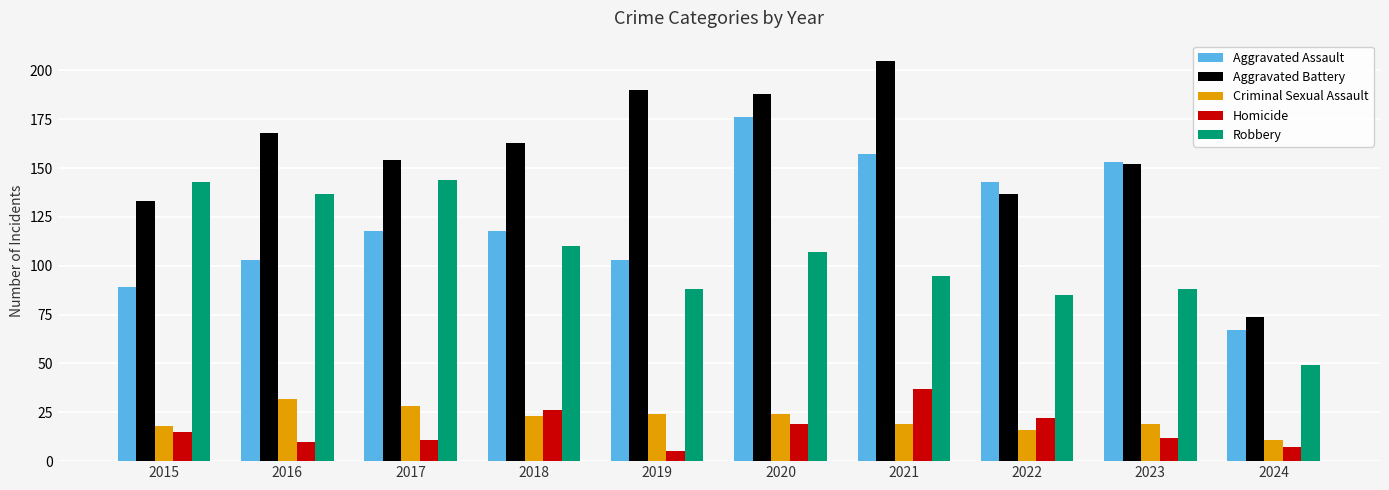

The Criminal Sexual Assault series shows 12 at 2020. True or false?

False